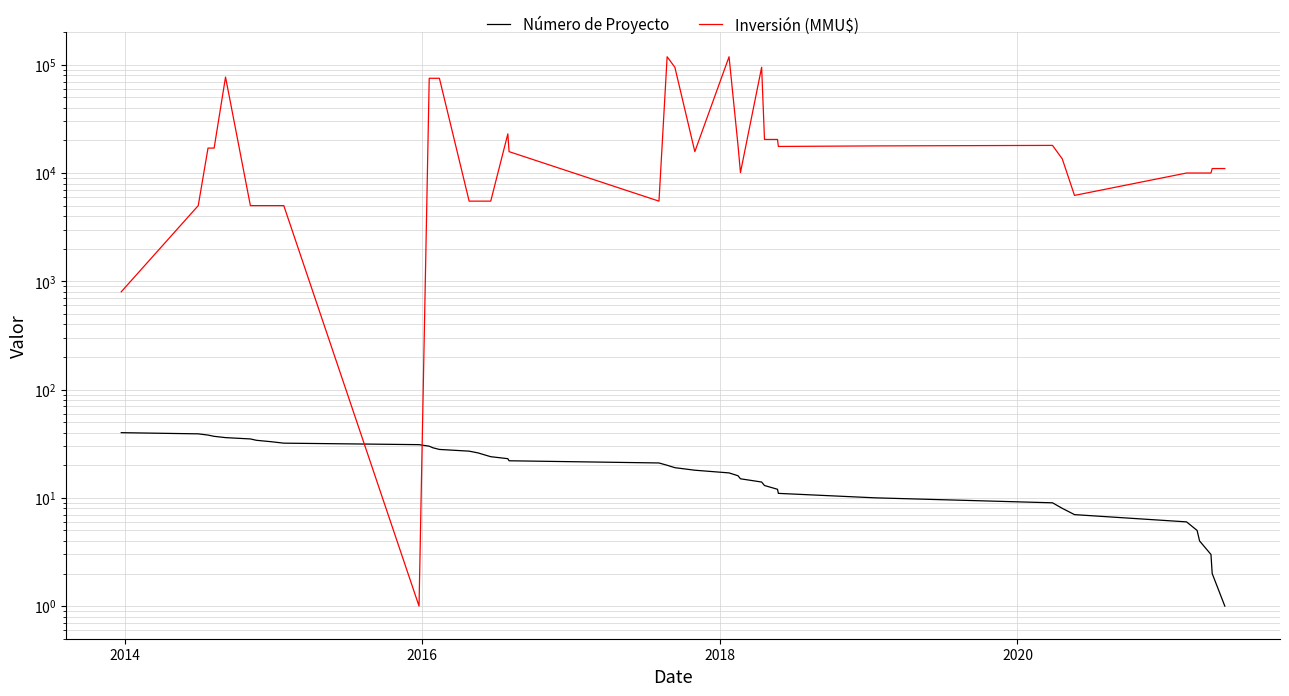

Rank the series by their average value, from lowest to highest.

Número de Proyecto, Inversión (MMU$)